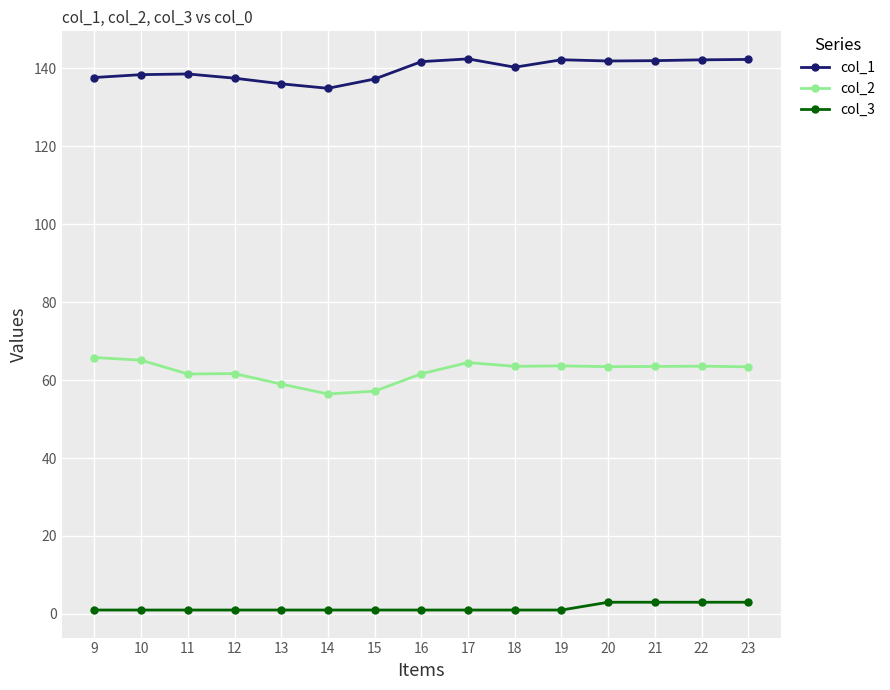

At which label does col_1 first exceed 140?

16